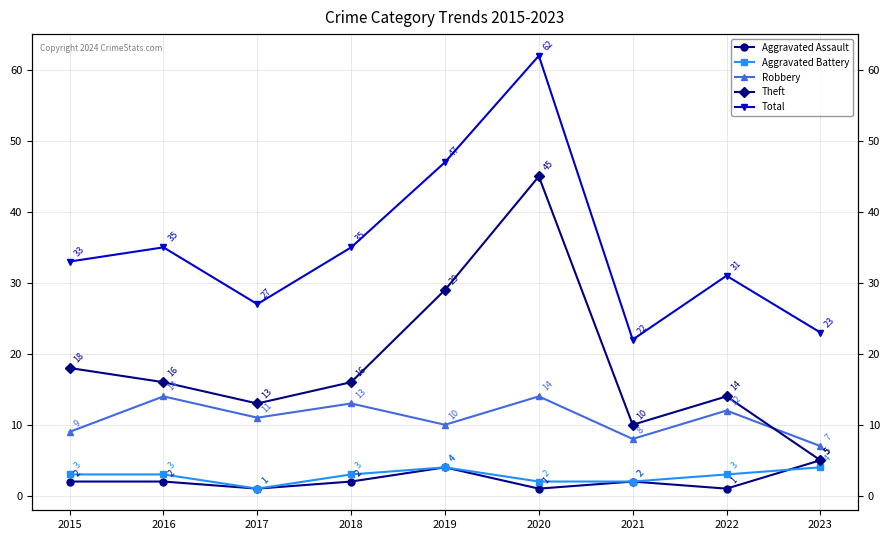

True or false: Theft and Total cross at least once.

False